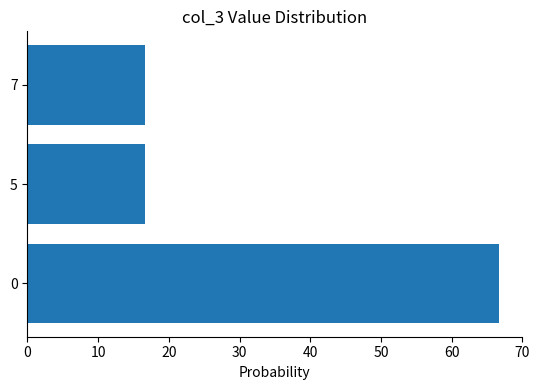

Is it true that the value at 7 is 16.7?

True